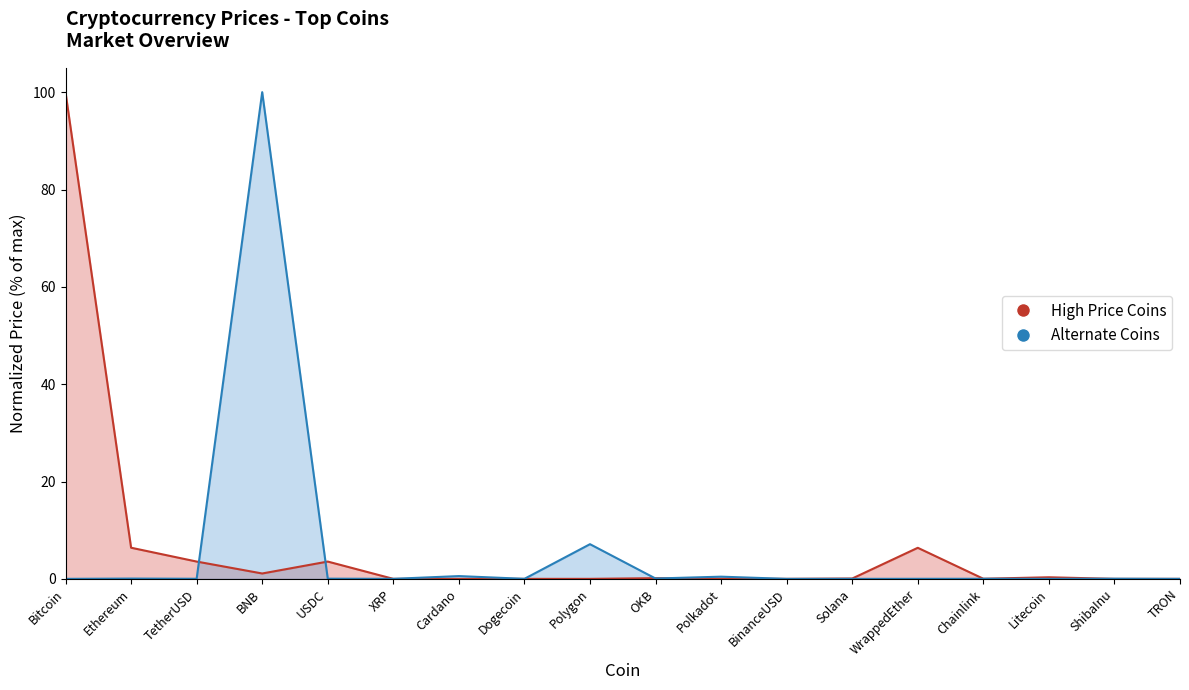

How many interior local peaks does the Alternate Coins series have?

7